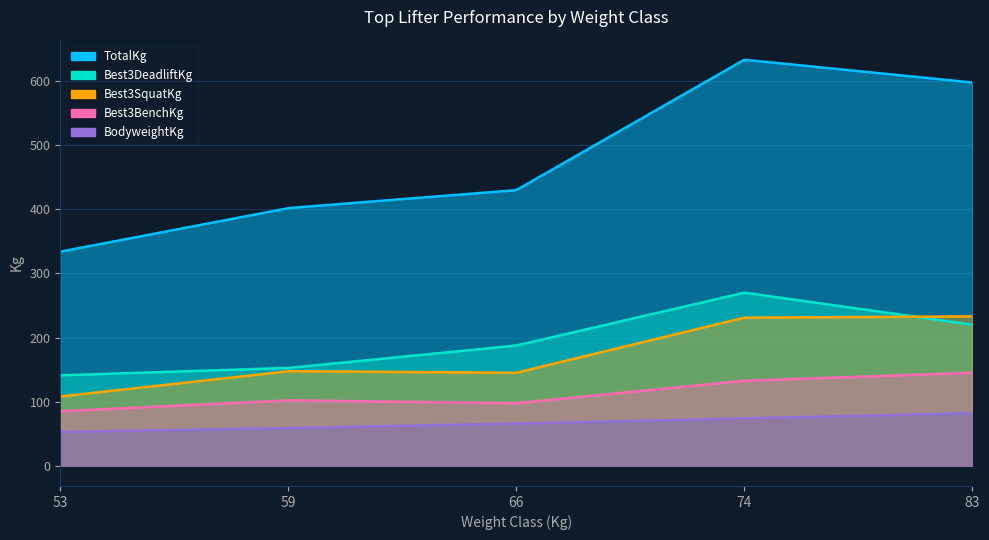

Reading left to right, what are all the values shown in this chart?

Best3SquatKg: 53=108.0	59=147.5	66=145.0	74=231.0	83=233.0
Best3BenchKg: 53=85.0	59=102.0	66=97.5	74=132.5	83=145.0
Best3DeadliftKg: 53=141.0	59=152.5	66=187.5	74=270.0	83=220.0
TotalKg: 53=334.0	59=402.0	66=430.0	74=633.5	83=598.0
BodyweightKg: 53=52.7	59=58.6	66=65.7	74=73.7	83=82.0